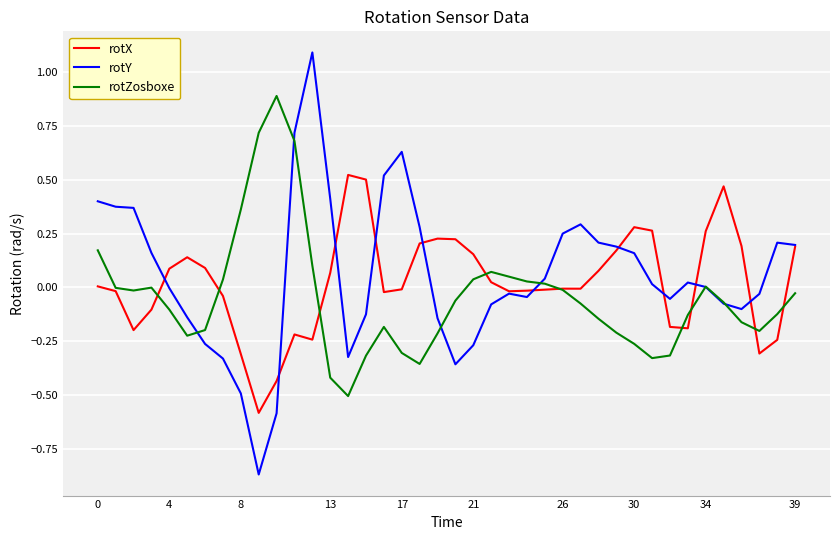

Which series has the largest range (max minus min)?

rotY